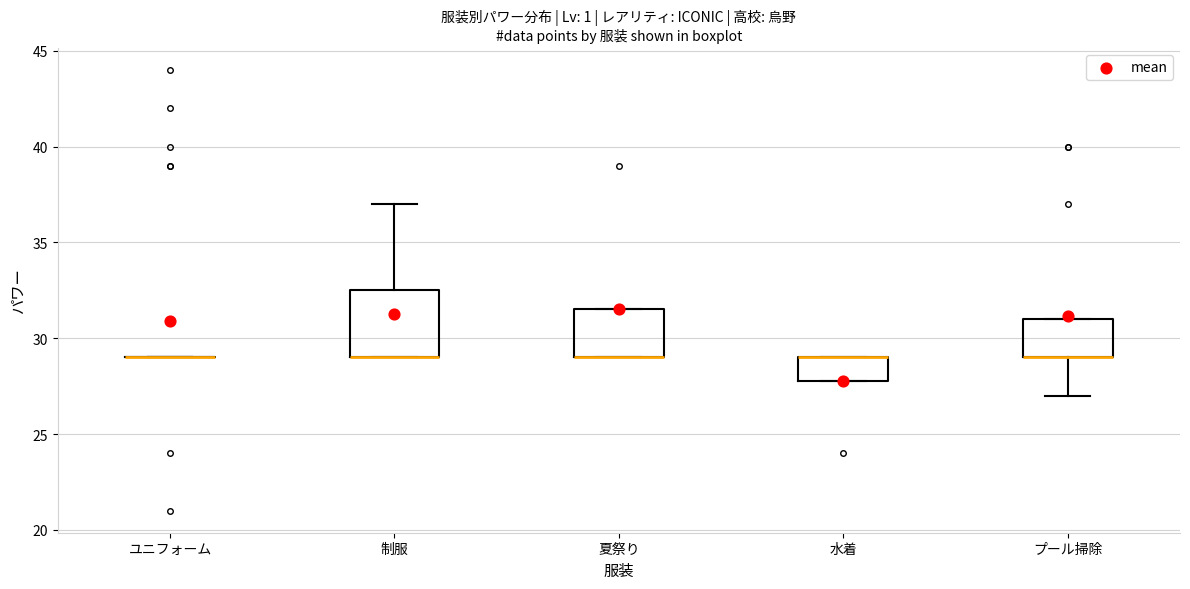

Comparing the boxes themselves (not the whiskers), which one is the tallest?

制服